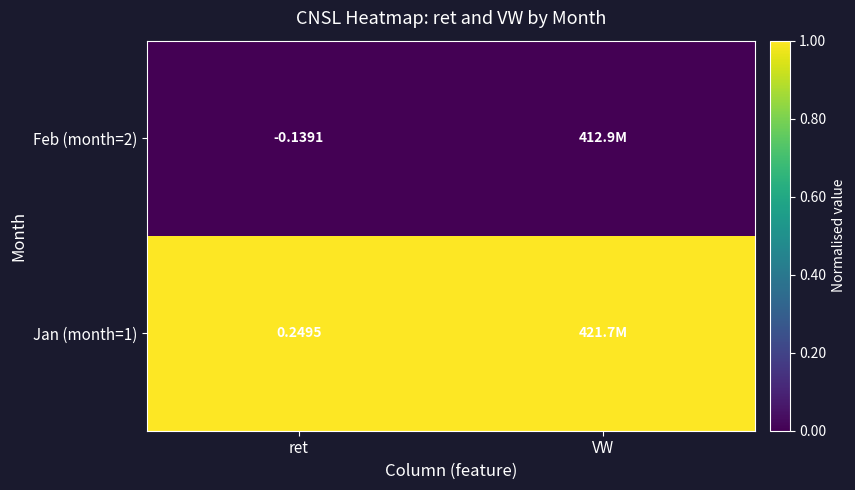

Is the value of Feb (month=2) at ret greater than the value of Jan (month=1) at ret?

No